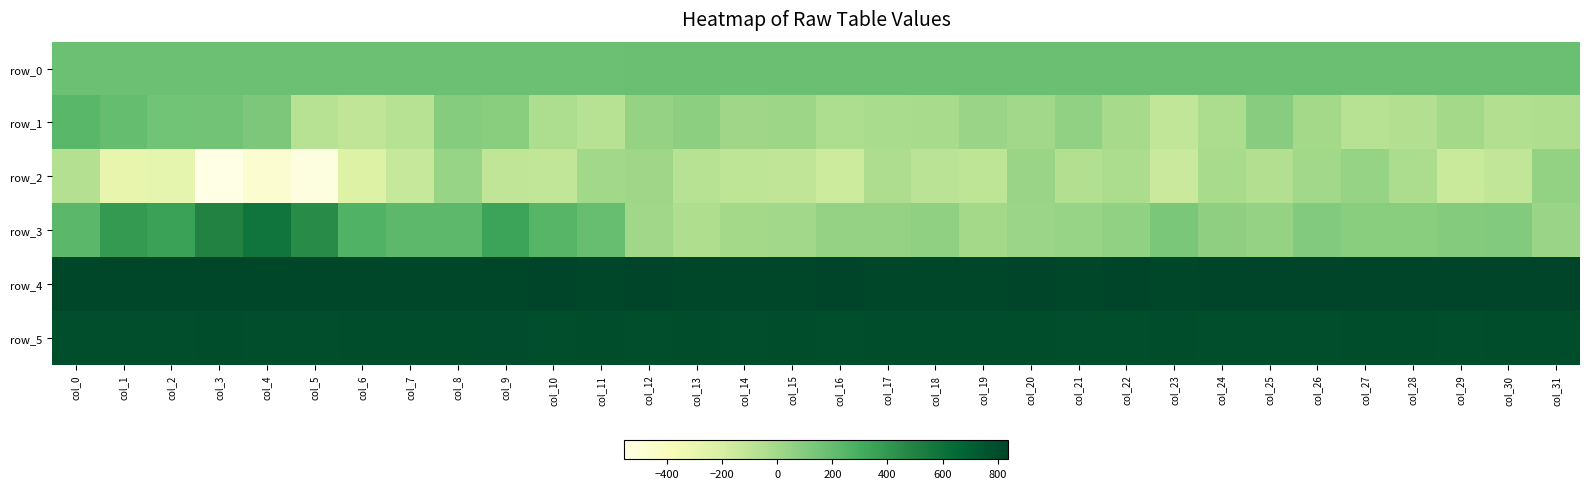

Reading left to right, extract all data points from this chart.

row_0: 178.6	178.6	178.7	178.7	178.8	178.8	178.9	178.9	179.0	179.0	179.1	179.1	179.2	179.2	179.3	179.3	179.4	179.4	179.4	179.5	179.6	179.6	179.6	179.7	179.7	179.8	179.8	179.9	179.9	180.0	180.0	180.0
row_1: 239.0	200.0	159.0	152.0	127.0	-78.0	-111.0	-80.0	97.0	82.0	-34.0	-82.0	48.0	73.0	15.0	16.0	-35.0	-23.0	-18.0	27.0	4.0	57.0	-12.0	-118.0	-33.0	90.0	-4.0	-78.0	-60.0	-2.0	-55.0	-49.0
row_2: -63.0	-294.0	-286.0	-556.0	-471.0	-531.0	-240.0	-135.0	35.0	-112.0	-117.0	1.0	11.0	-81.0	-100.0	-110.0	-159.0	-44.0	-90.0	-101.0	32.0	-60.0	-31.0	-151.0	-19.0	-51.0	4.0	40.0	-29.0	-146.0	-118.0	50.0
row_3: 231.0	388.0	349.0	498.0	578.0	454.0	267.0	224.0	227.0	343.0	249.0	193.0	8.0	-47.0	-6.0	1.0	44.0	47.0	62.0	-2.0	26.0	36.0	54.0	135.0	70.0	48.0	106.0	83.0	84.0	98.0	104.0	31.0
row_4: 827.0	827.0	829.0	828.0	827.0	830.0	829.0	829.0	828.0	831.0	833.0	832.0	833.0	829.0	831.0	831.0	833.0	827.0	831.0	830.0	835.0	831.0	834.0	830.0	834.0	835.0	833.0	838.0	836.0	838.0	834.0	835.0
row_5: 788.0	788.0	785.0	790.0	787.0	787.0	789.0	790.0	789.0	796.0	788.0	790.0	786.0	792.0	788.0	789.0	787.0	792.0	789.0	789.0	791.0	788.0	785.0	790.0	786.0	788.0	787.0	789.0	790.0	786.0	790.0	789.0